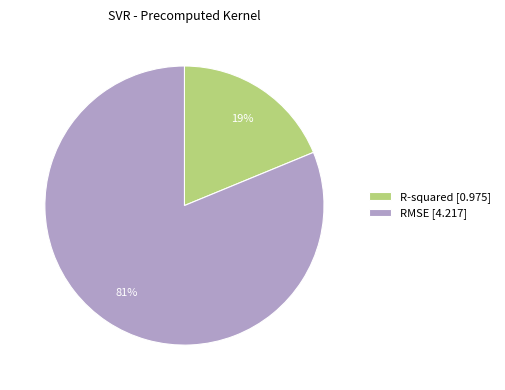

Does R-squared account for over 50% of the chart?

No